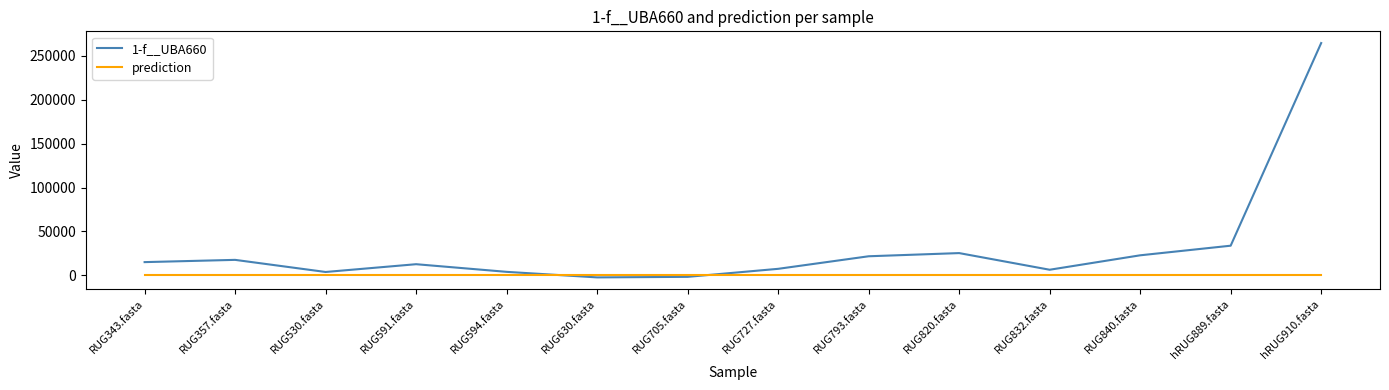

What is the greatest value displayed?

264306.0